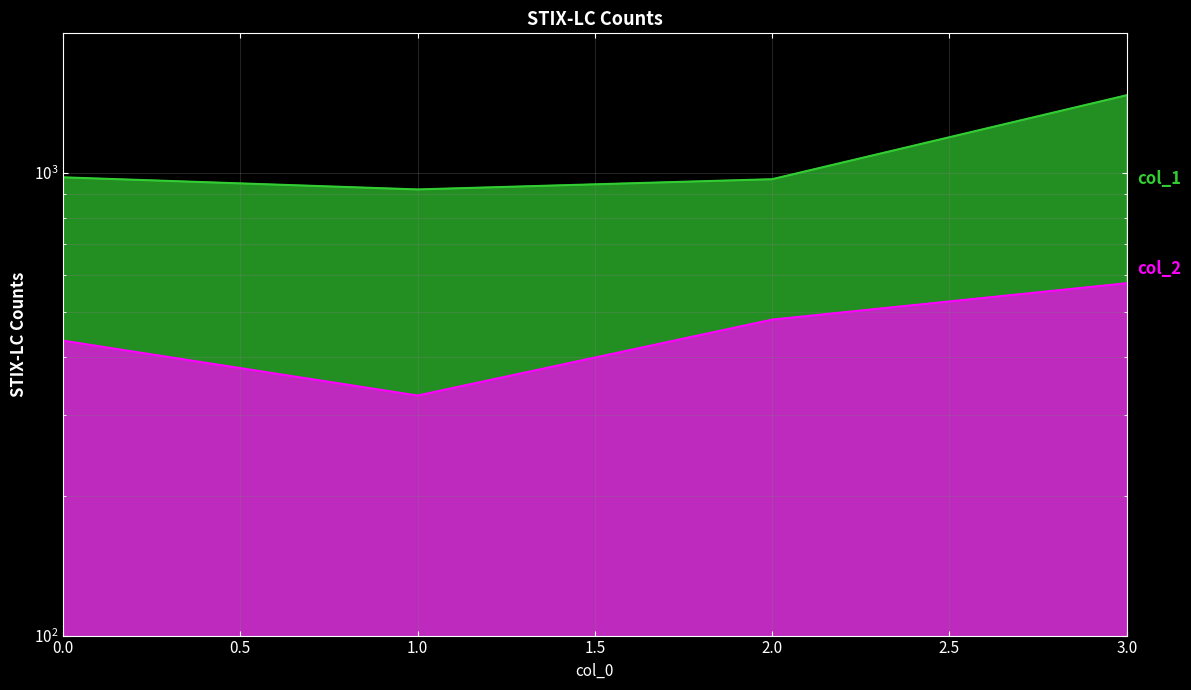

What is the highest value of the col_2 series?

576.9